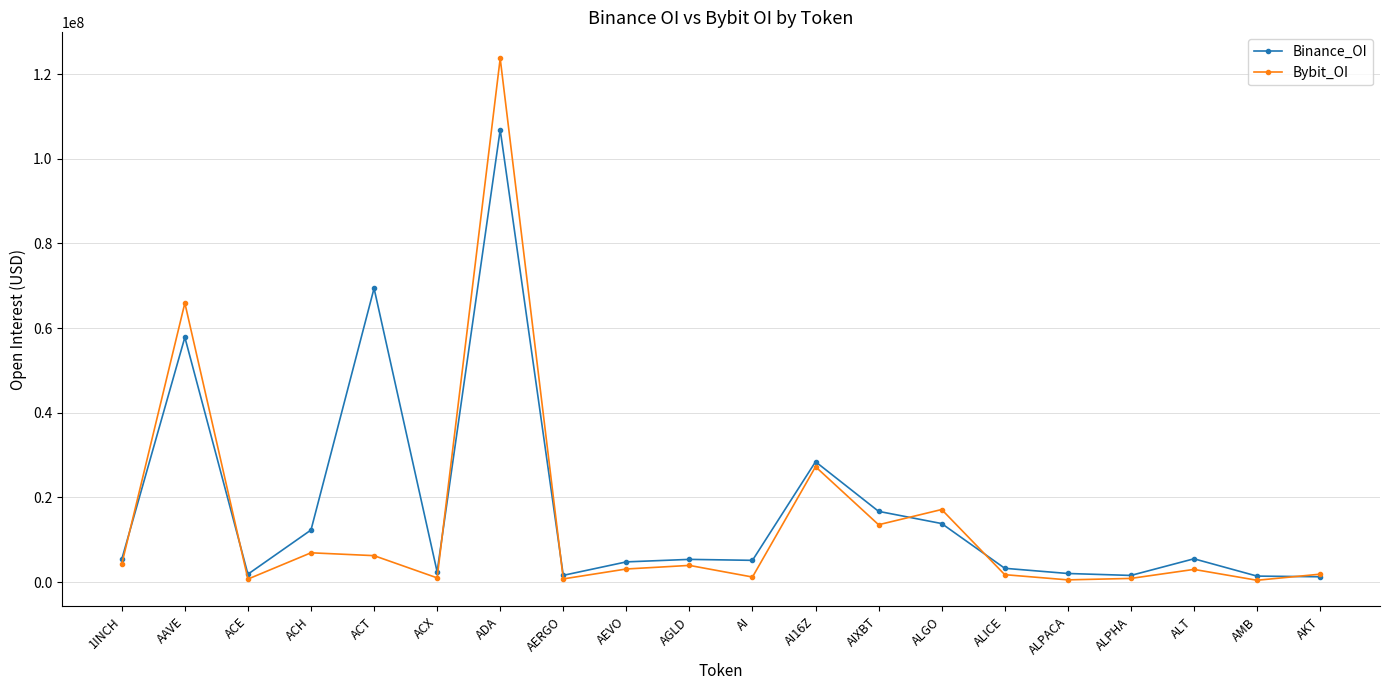

Is it true that Bybit_OI equals 3002285 at ALT?

True